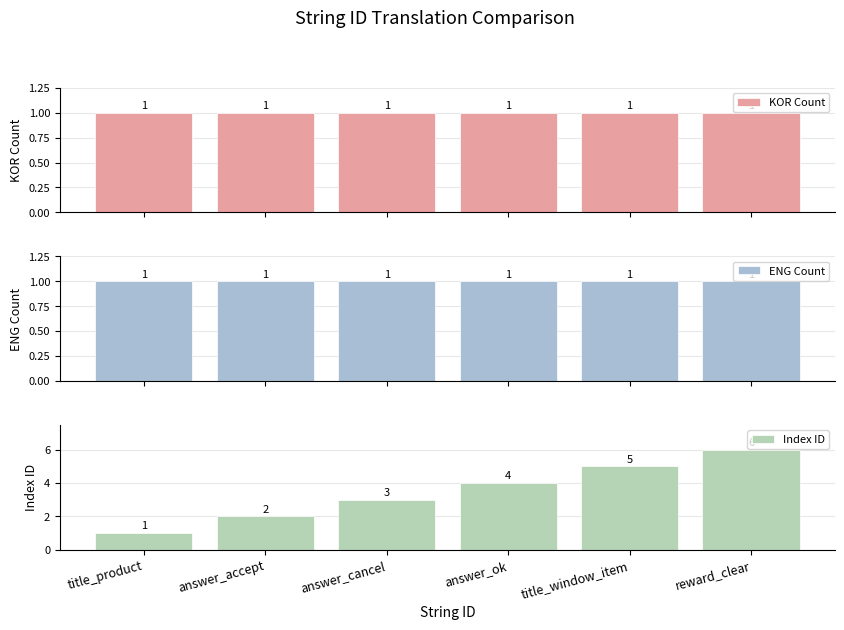

What is the lowest value of the ENG Count series?

1